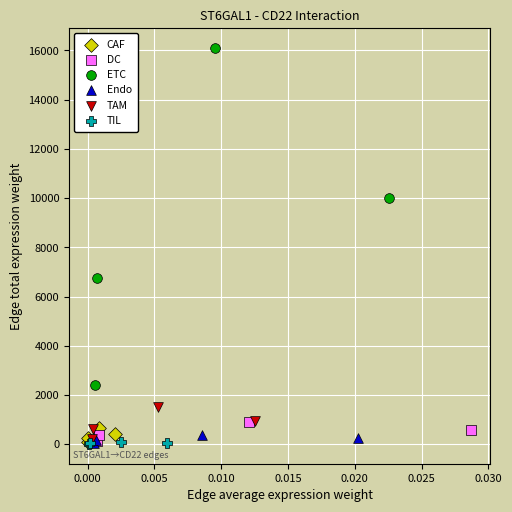

Which series reaches the maximum Y coordinate?

ETC